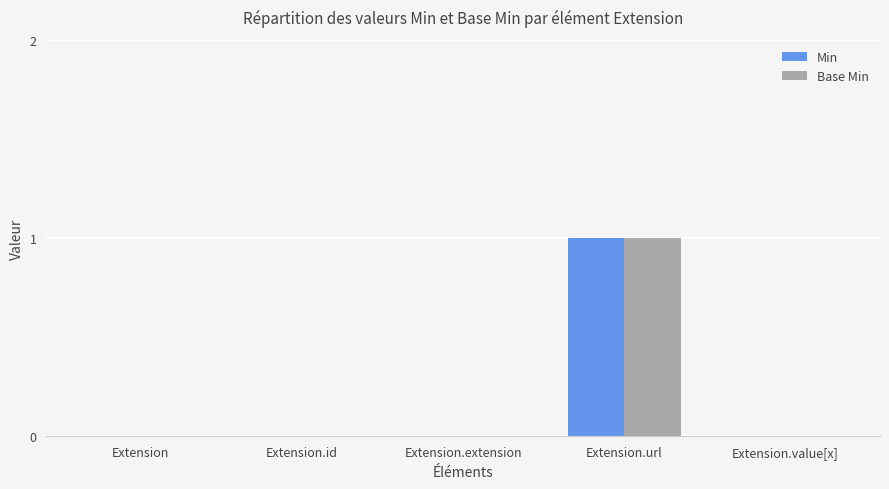

True or false: Base Min has a value of 1 at Extension.id.

False